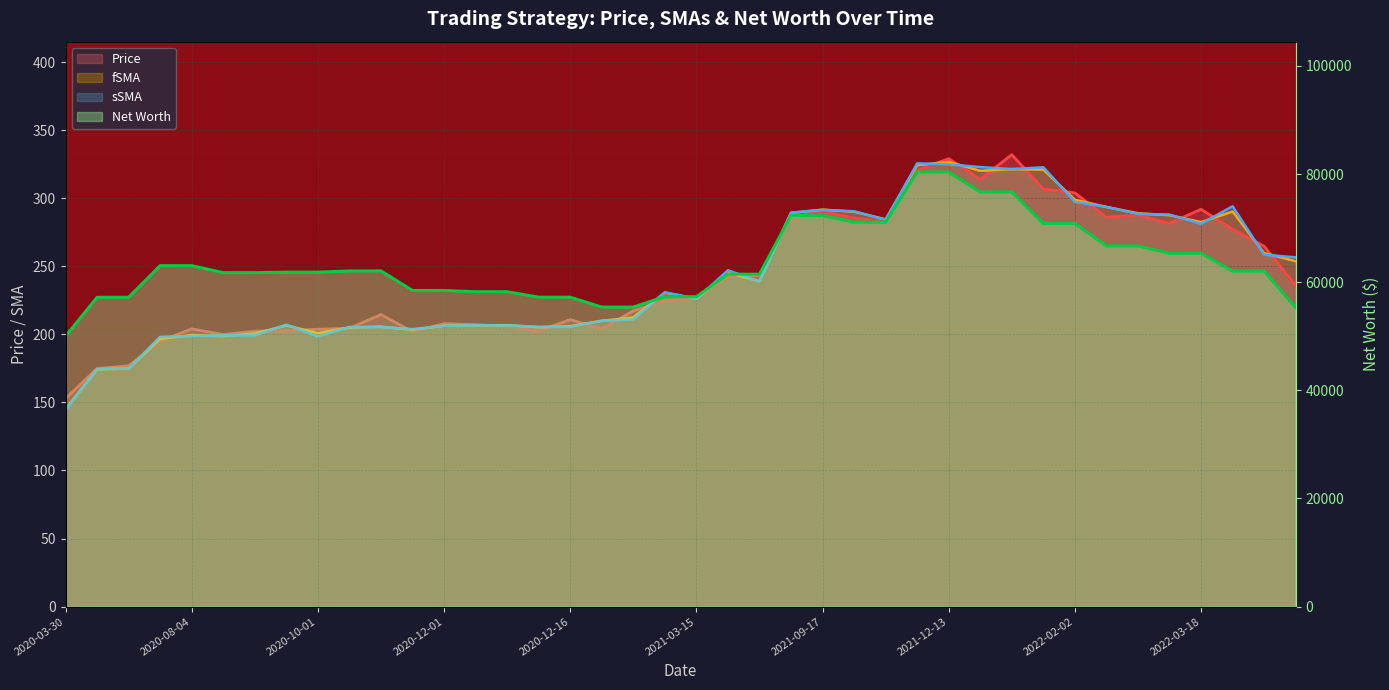

True or false: Price has a value of 243.1 at 2021-05-25.

True